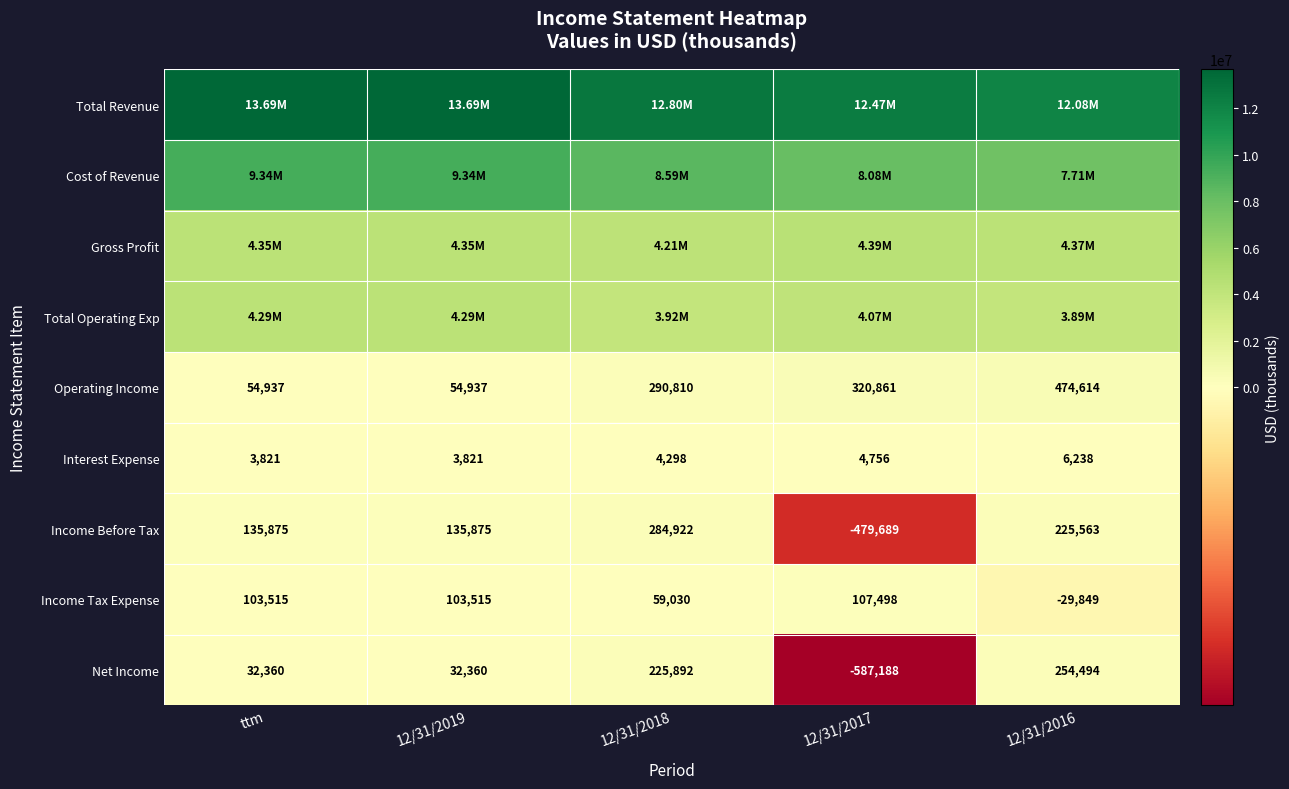

What is the difference between the second highest and minimum values in the Income Before Tax series?

705252